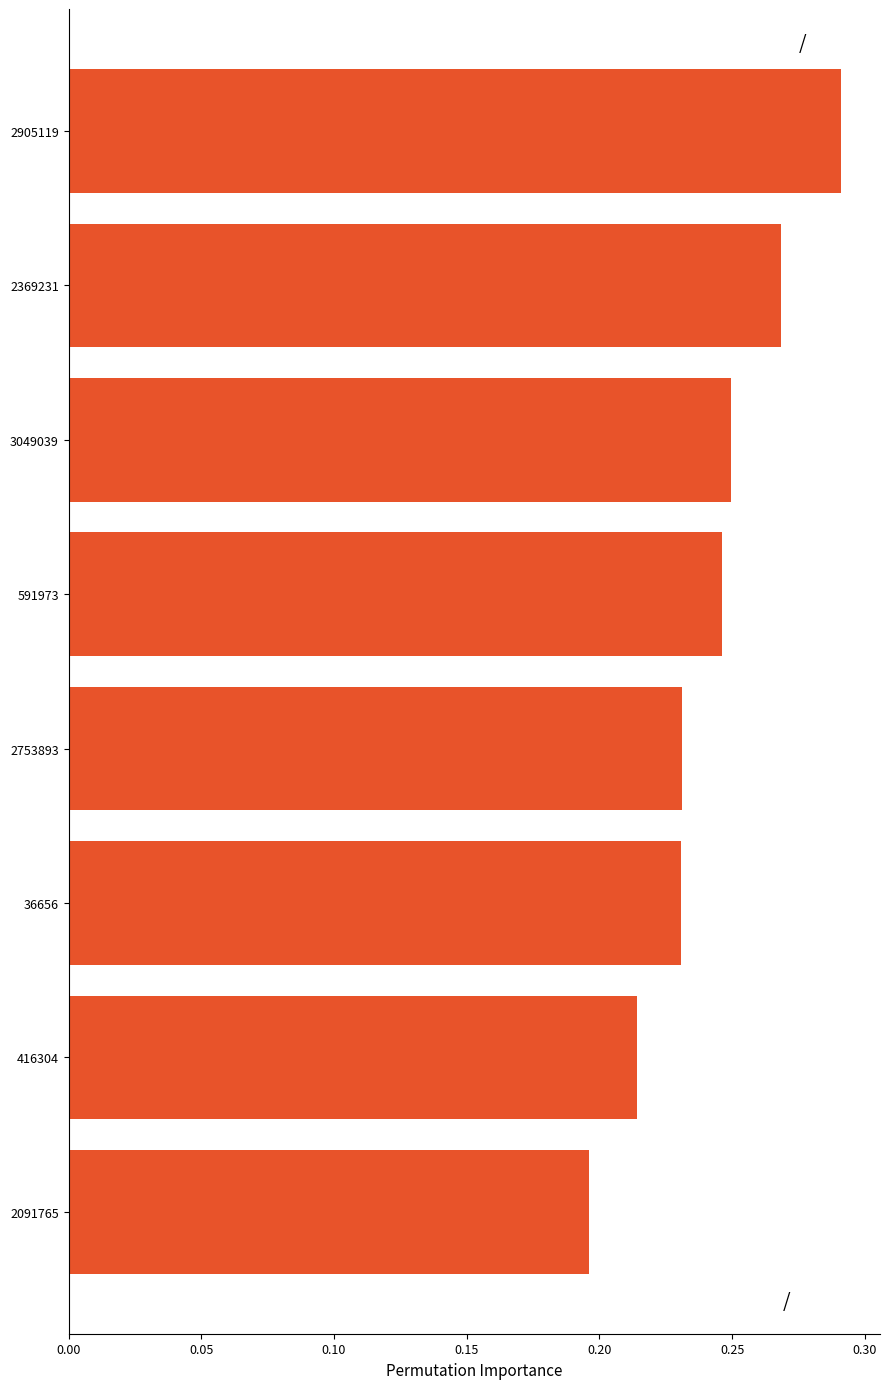

What is the difference between the maximum and minimum values?

0.1